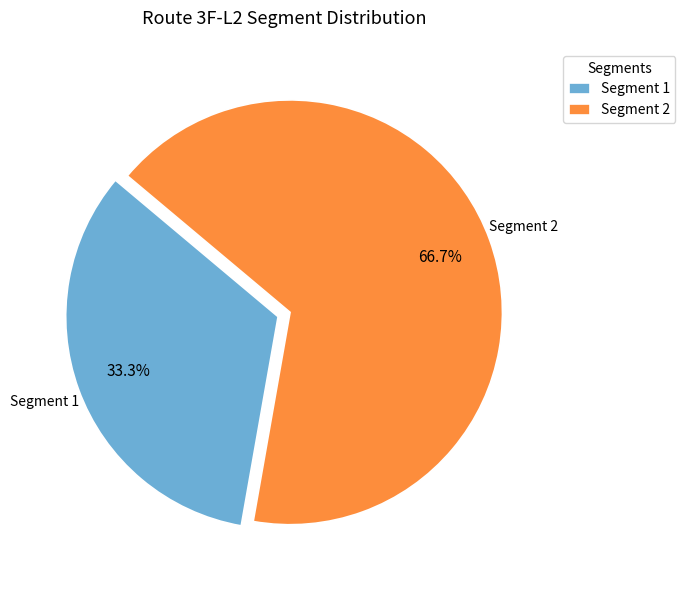

Approximately how many times larger is the value at Segment 1 compared to Segment 2?

0.5